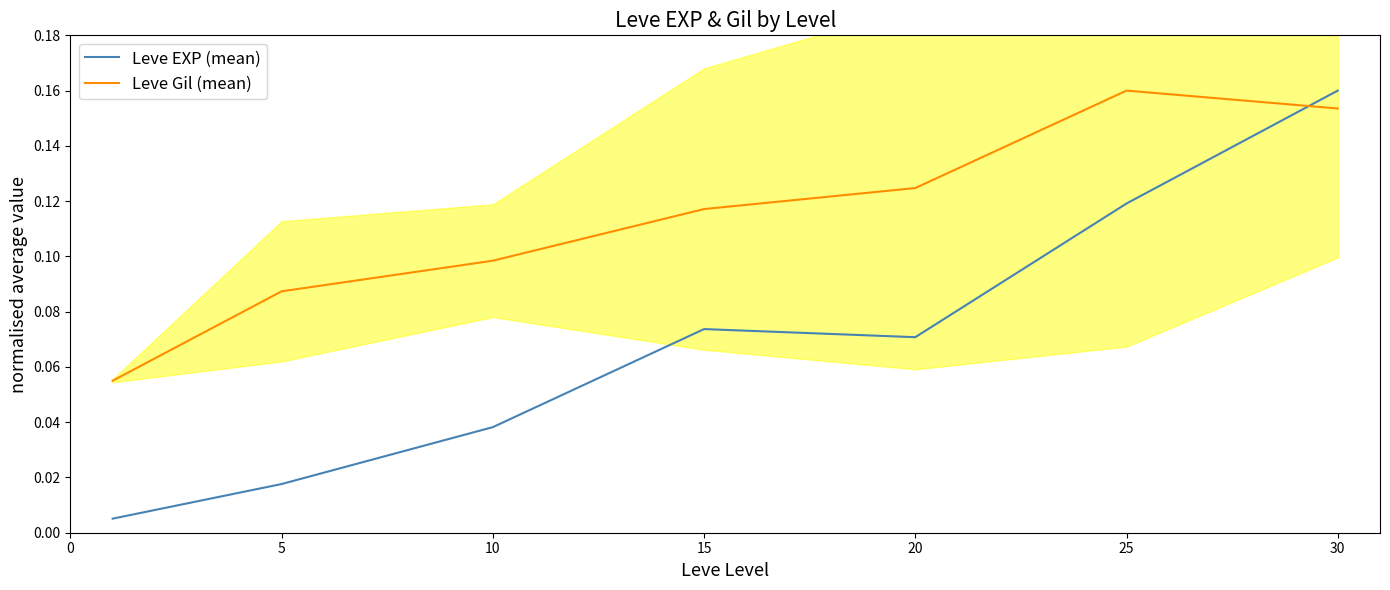

Where is the first local minimum for Leve EXP (mean)?

20